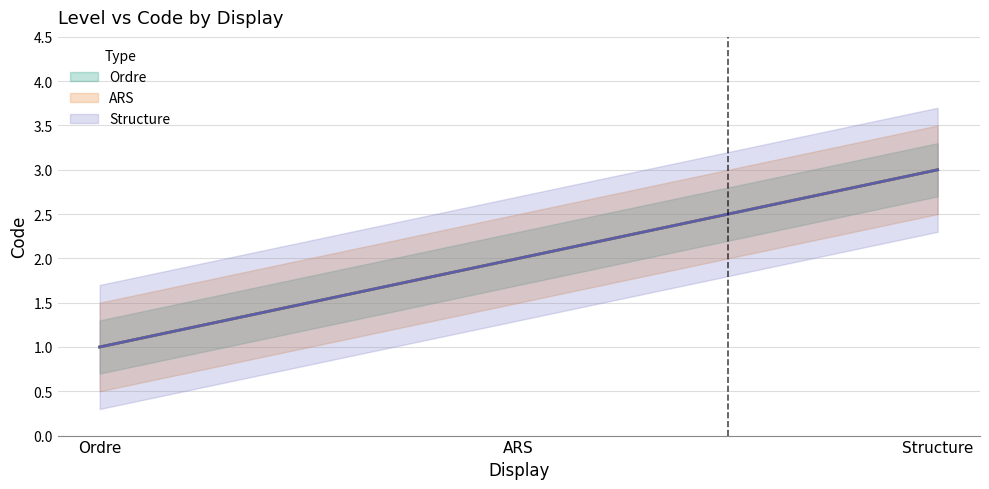

The value at Ordre is 1. True or false?

False